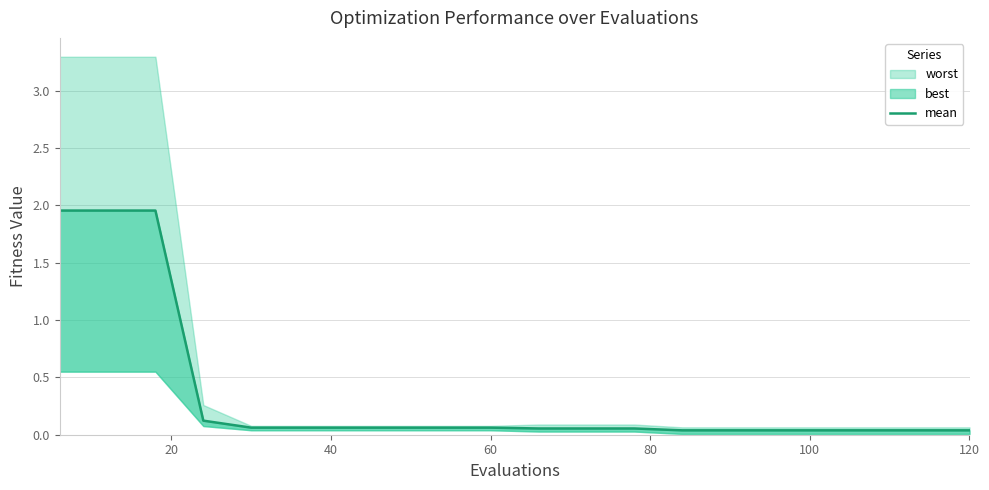

True or false: there are more than 2 points higher than both neighbors.

False